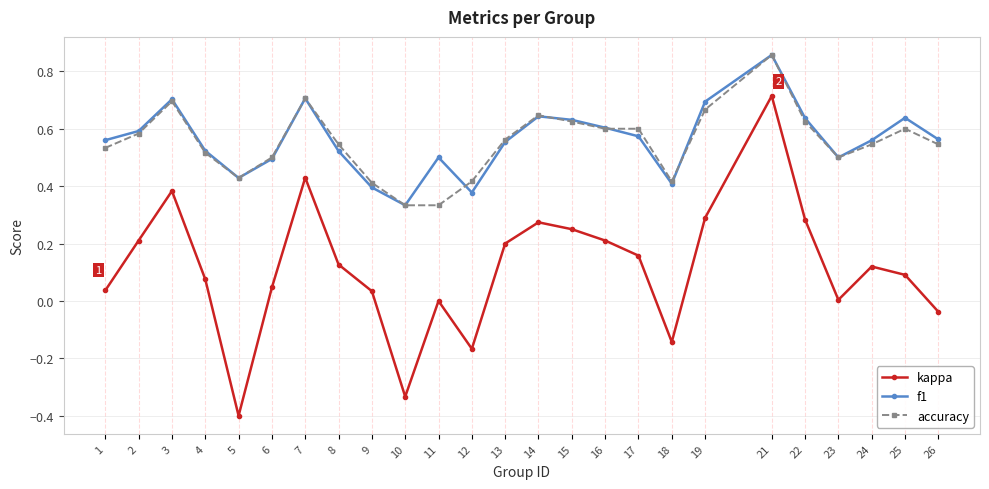

Which category has the lowest value across all series?

5